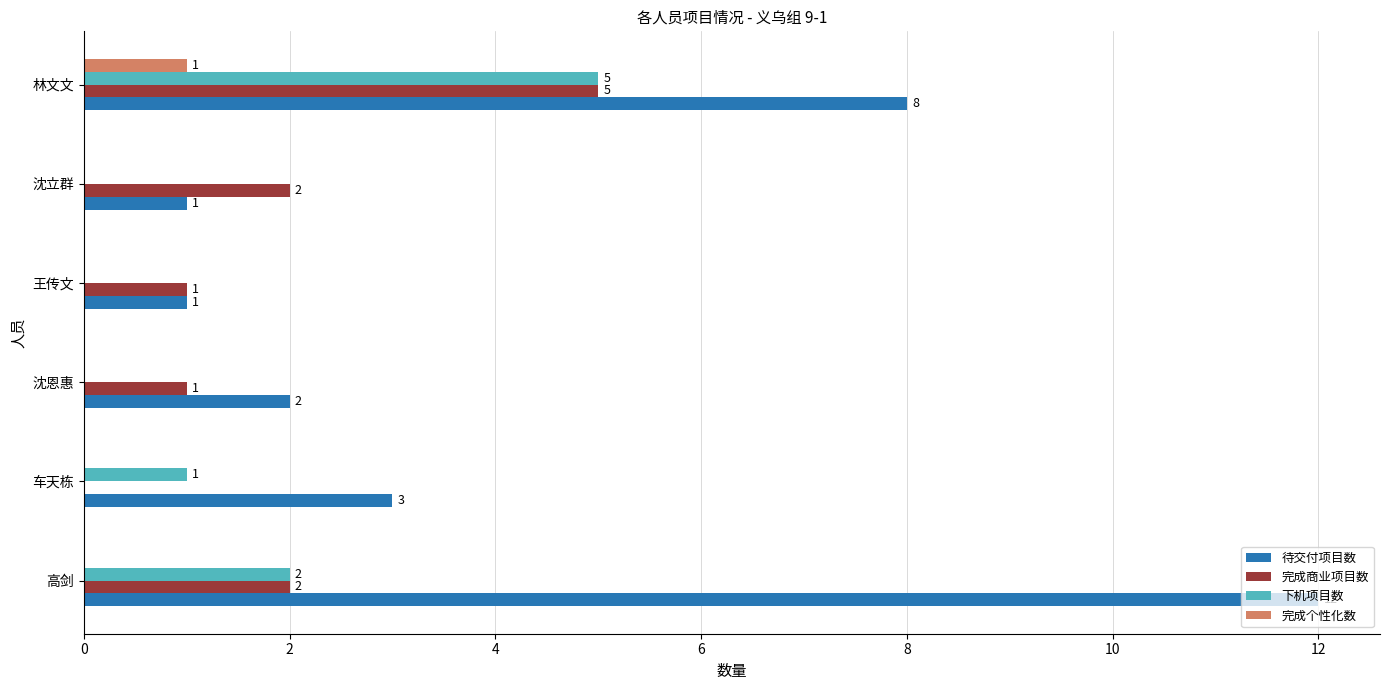

The 待交付项目数 series shows 8 at 林文文. True or false?

True